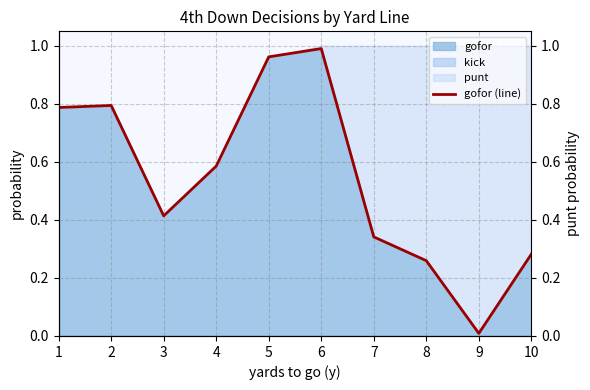

Where is the first local minimum for gofor (line)?

3